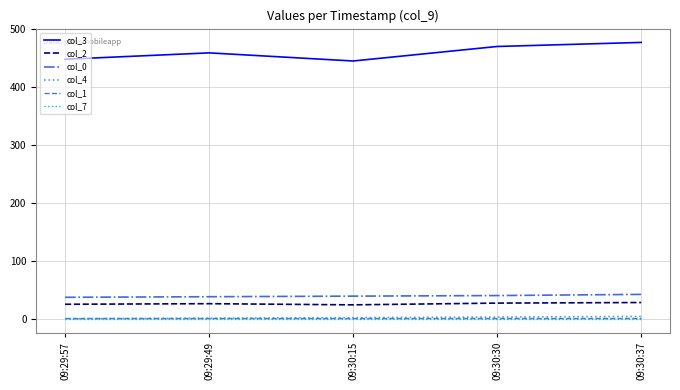

Is it true that col_2 equals 25 at 09:30:15?

True